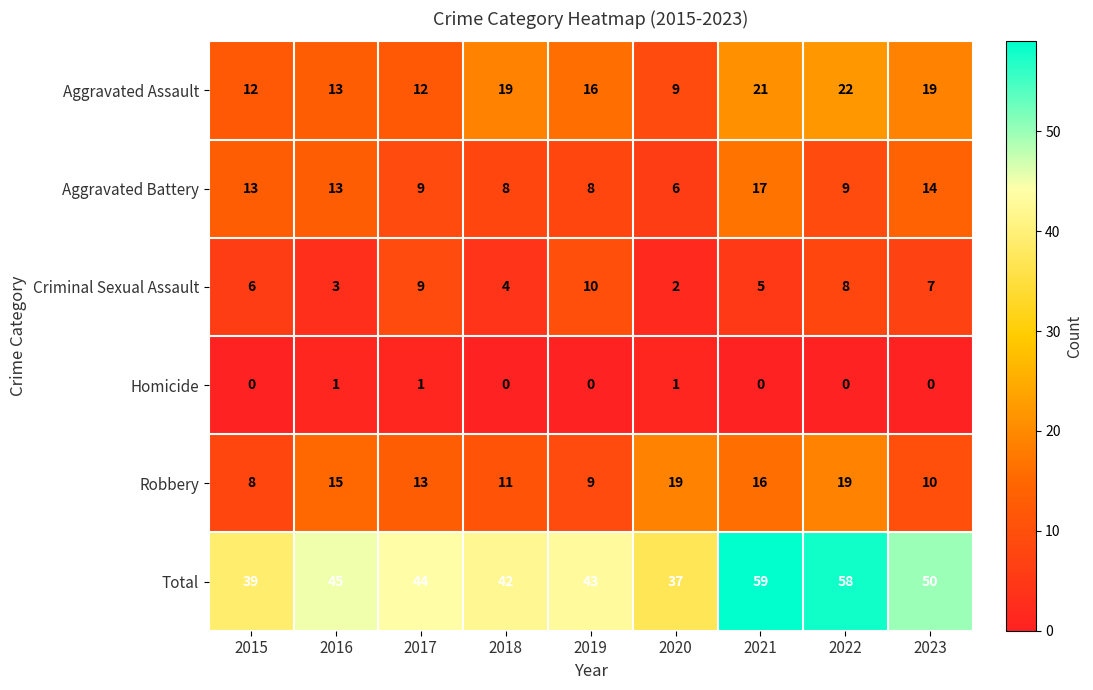

At 2021, list the series in order from largest to smallest.

Total, Aggravated Assault, Aggravated Battery, Robbery, Criminal Sexual Assault, Homicide